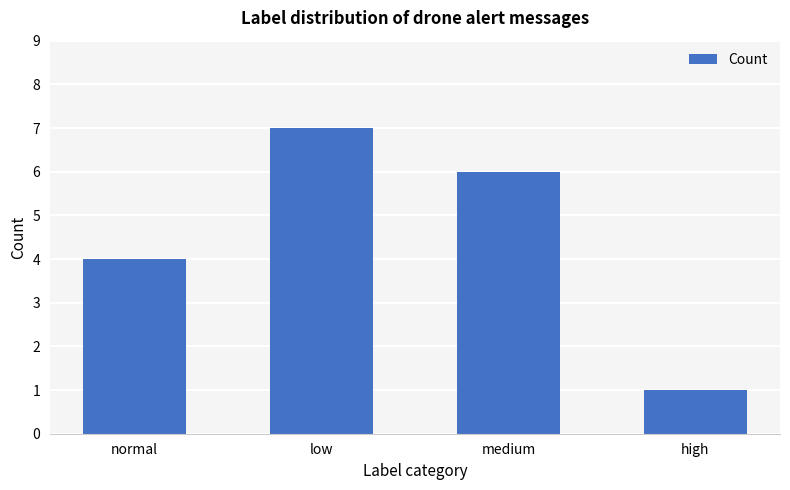

What is the change in value from normal to low?

+3